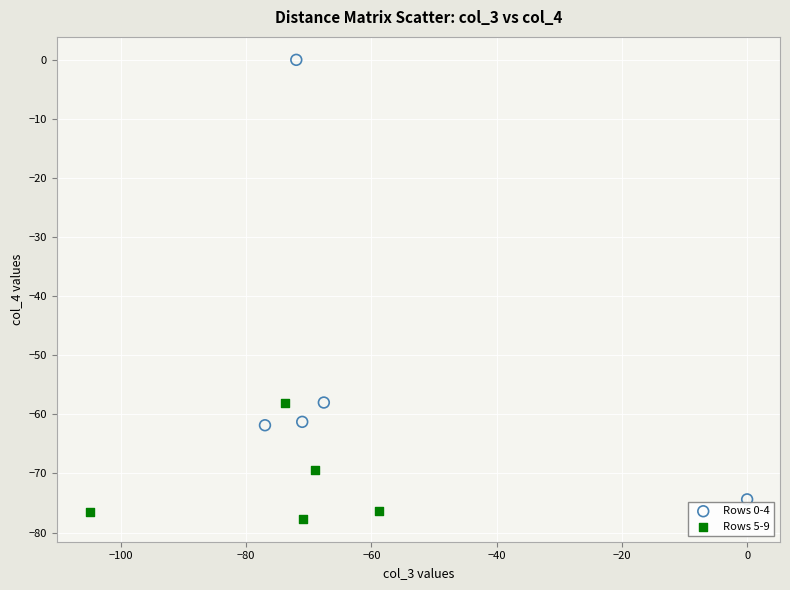

Which series reaches the maximum Y coordinate?

Rows 0-4